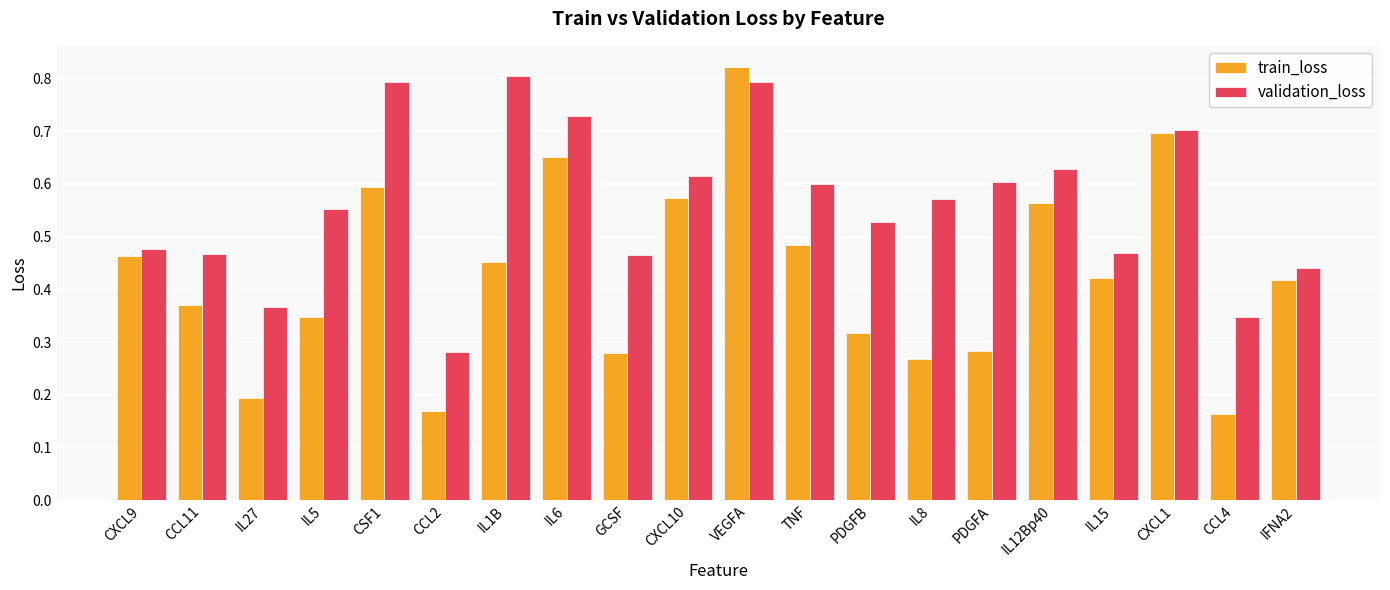

The train_loss series shows 0.1 at IL27. True or false?

False